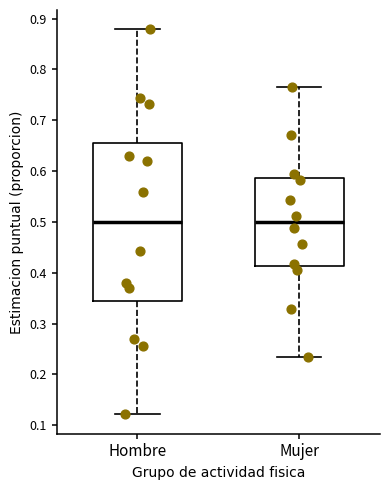

Reading left to right, read every box against the y-axis: the position of its median line, the range the box covers, and the ends of its whiskers. The values are not printed on the chart, so give them approximately, as read against the axis.

Hombre: median 0.50, box 0.35 to 0.65, whiskers 0.12 to 0.88
Mujer: median 0.50, box 0.41 to 0.59, whiskers 0.23 to 0.77